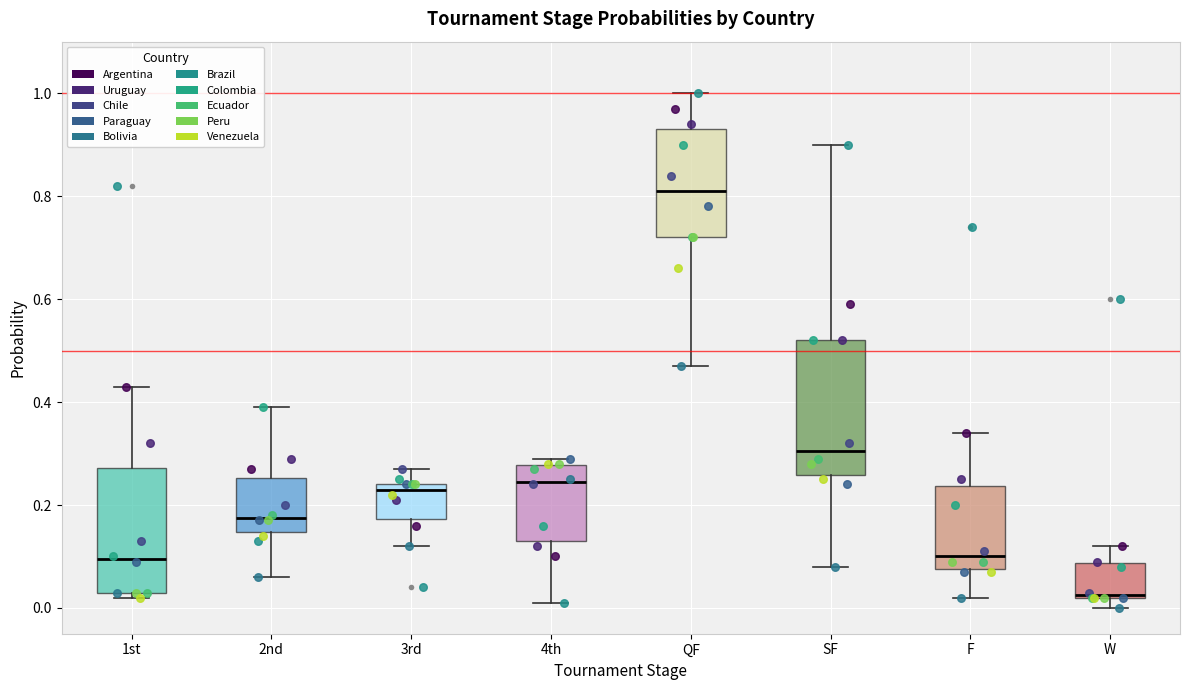

Reading left to right, read every box against the y-axis: the position of its median line, the range the box covers, and the ends of its whiskers. The values are not printed on the chart, so give them approximately, as read against the axis.

1st: median 0.10, box 0.04 to 0.28, whiskers 0.02 to 0.44
2nd: median 0.18, box 0.14 to 0.26, whiskers 0.06 to 0.40
3rd: median 0.24 (just below the box's upper edge), box 0.18 to 0.24, whiskers 0.12 to 0.28
4th: median 0.24, box 0.14 to 0.28, whiskers 0.02 to 0.30
QF: median 0.82, box 0.72 to 0.94, whiskers 0.48 to 1.00
SF: median 0.30, box 0.26 to 0.52, whiskers 0.08 to 0.90
F: median 0.10, box 0.08 to 0.24, whiskers 0.02 to 0.34
W: median 0.02, box 0.02 to 0.08, whiskers 0.00 to 0.12